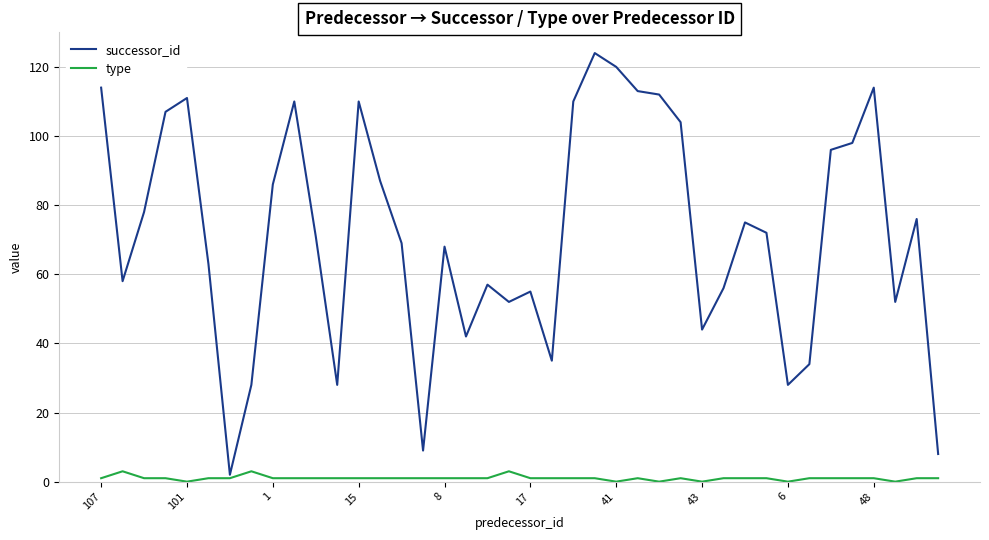

Rank the series by their maximum value, from lowest to highest.

type, successor_id